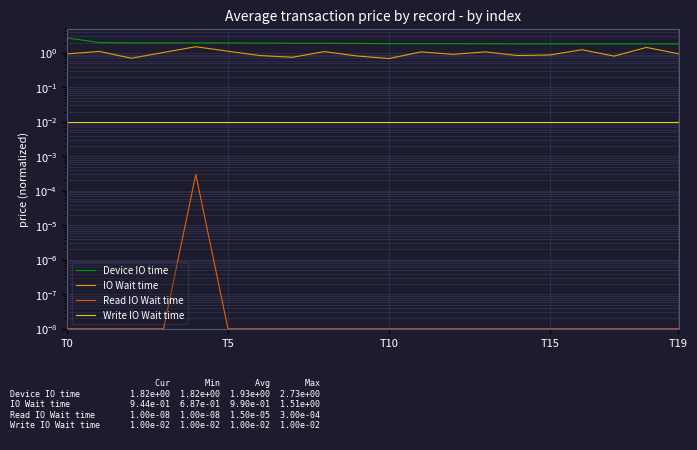

Rank the series by their maximum value, from lowest to highest.

Read IO Wait time, Write IO Wait time, IO Wait time, Device IO time